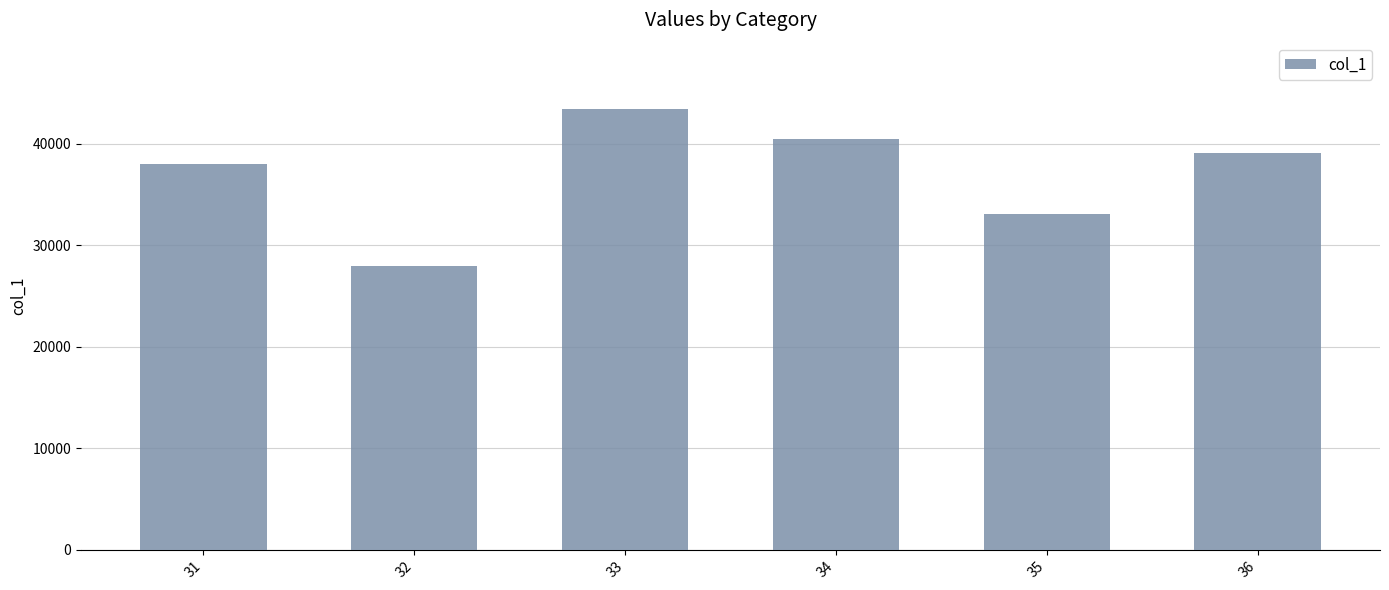

What is the minimum value shown in the chart?

27940.1